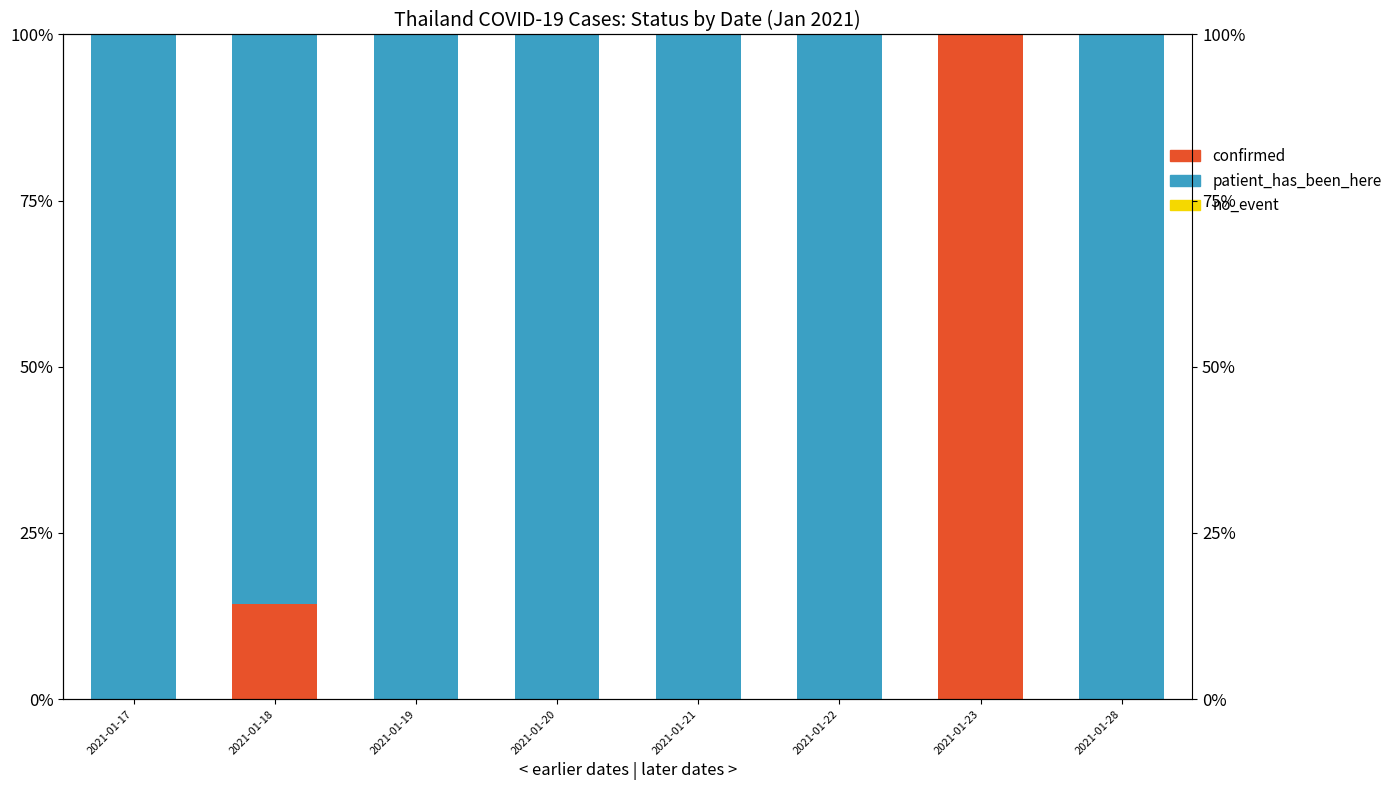

List the series in order of their peak value, highest first.

confirmed, patient_has_been_here, no_event